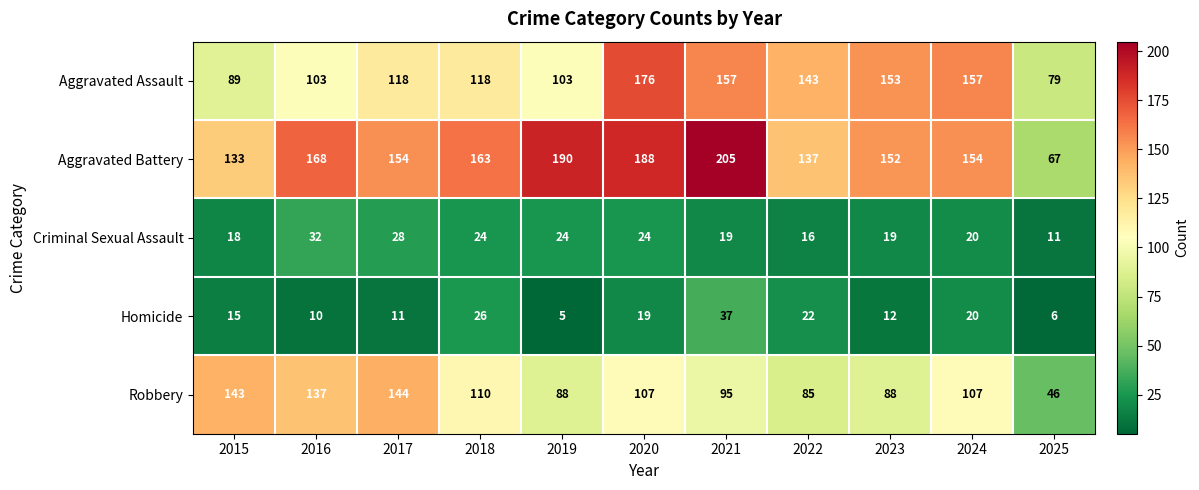

At 2016, list the series in order from smallest to largest.

Homicide, Criminal Sexual Assault, Aggravated Assault, Robbery, Aggravated Battery